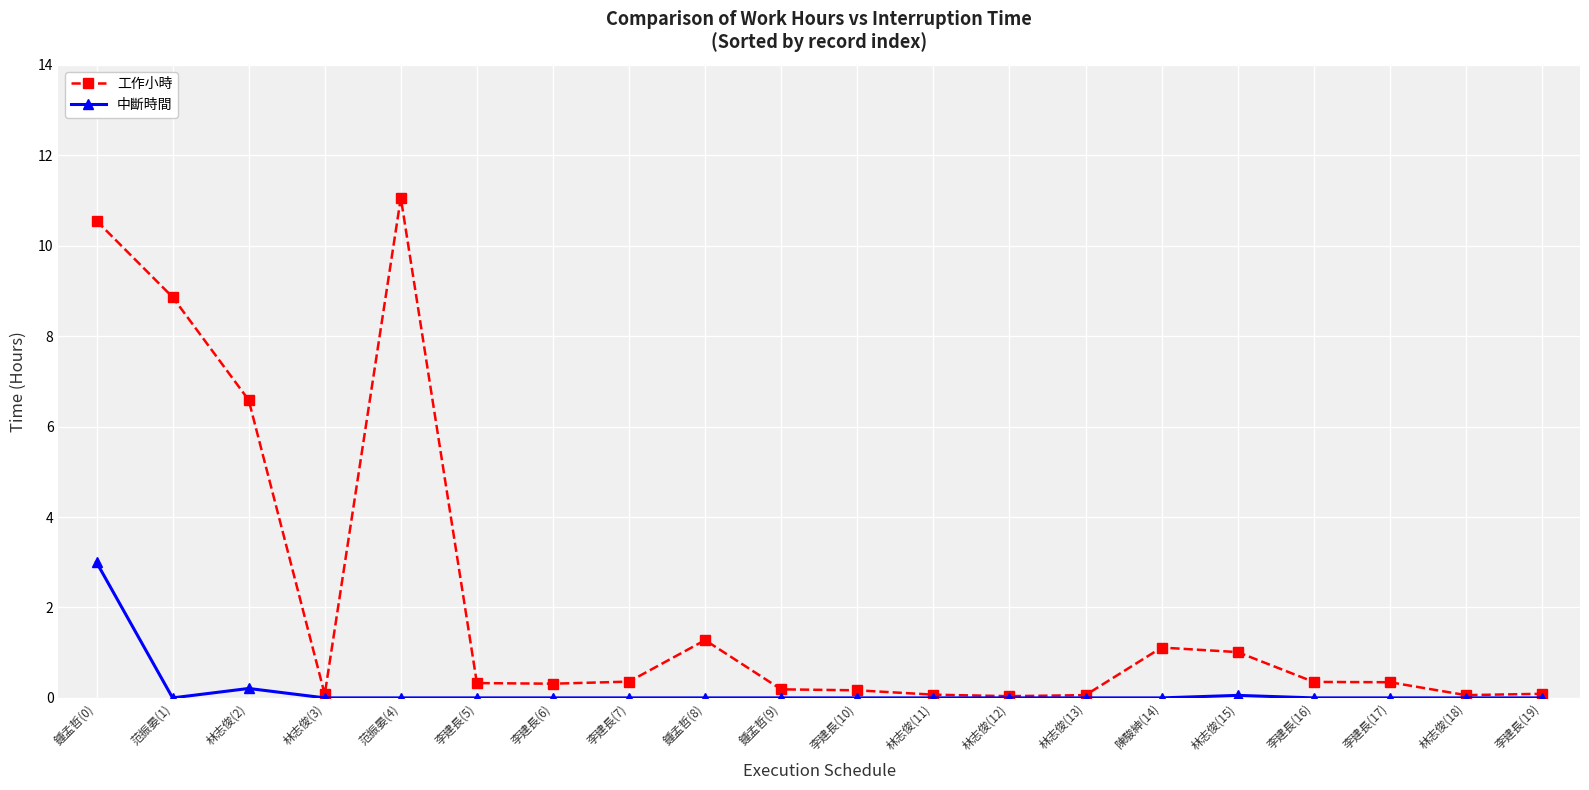

Which series has the largest total across all categories?

工作小時